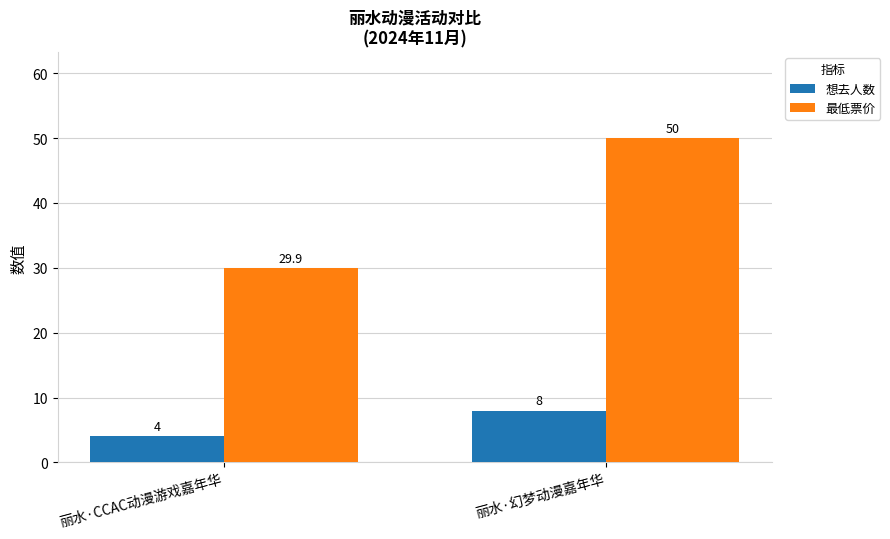

What position from the left is 丽水·CCAC动漫游戏嘉年华?

1